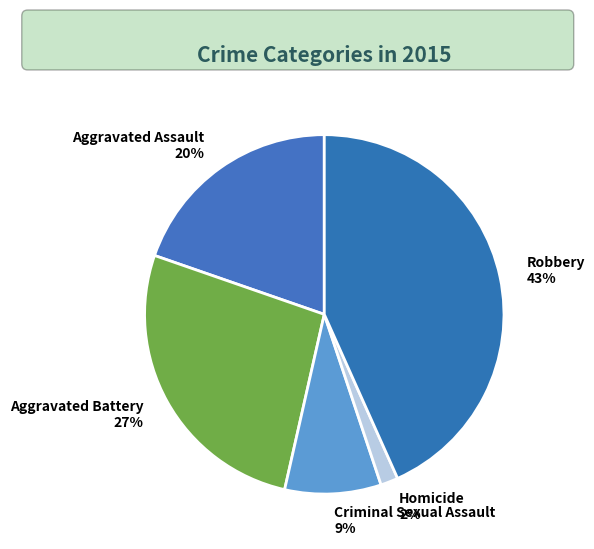

Count the number of slices in the pie.

5